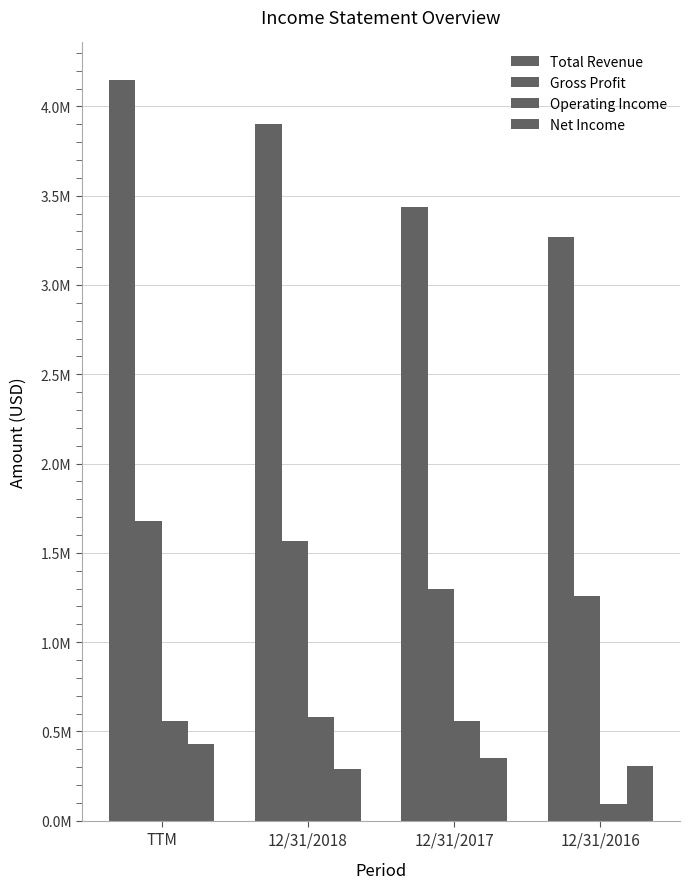

Does the chart contain stacked bars?

No